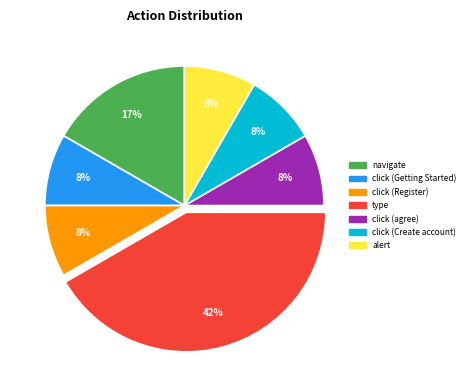

Count the number of slices in the pie.

7